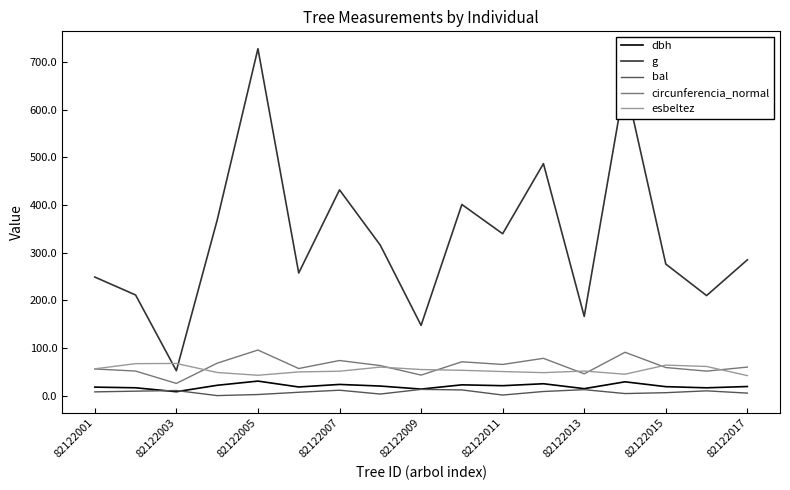

What is the average value of the esbeltez series?

53.7